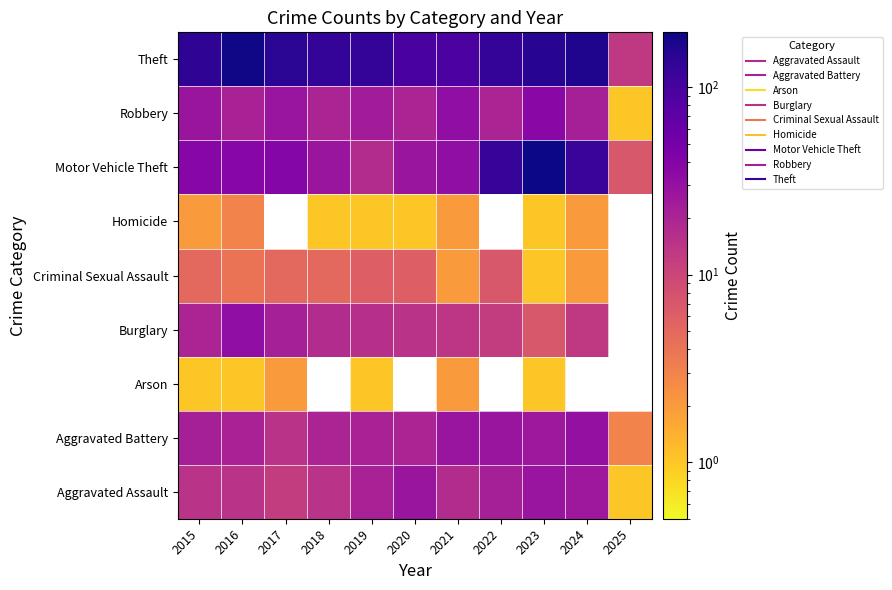

True or false: Theft has a value of 62.0 at 2024.

False